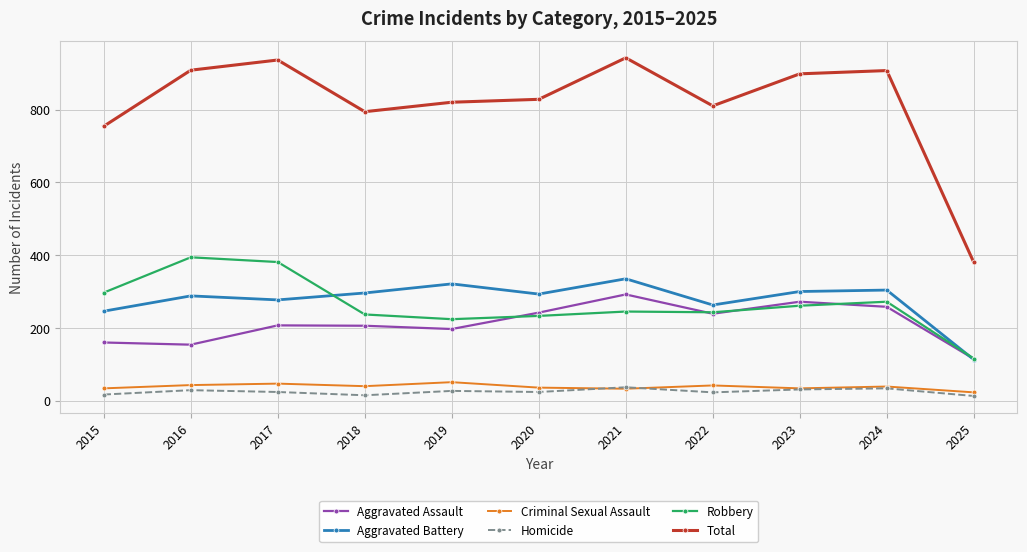

Is this an area chart (filled region under the line)?

No